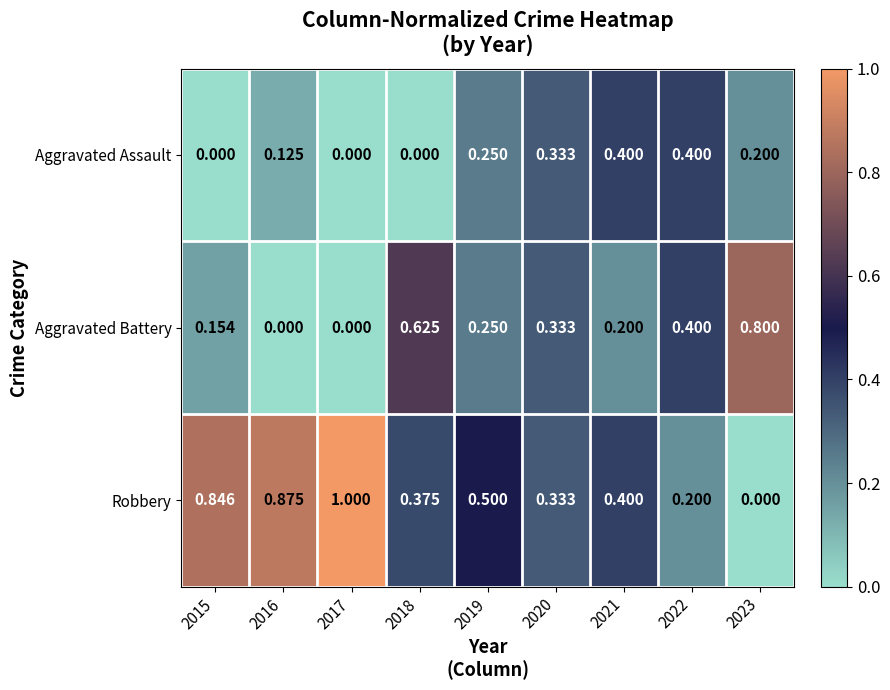

What is the maximum value shown in the chart?

1.0